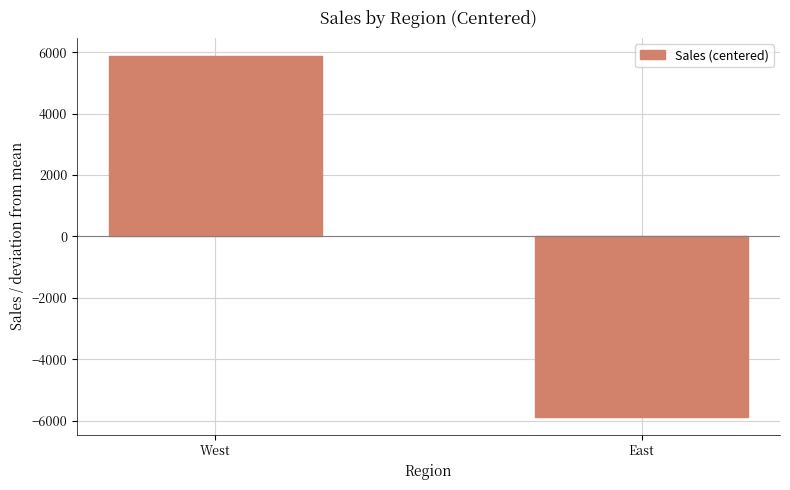

Read the value at East.

-5879.5